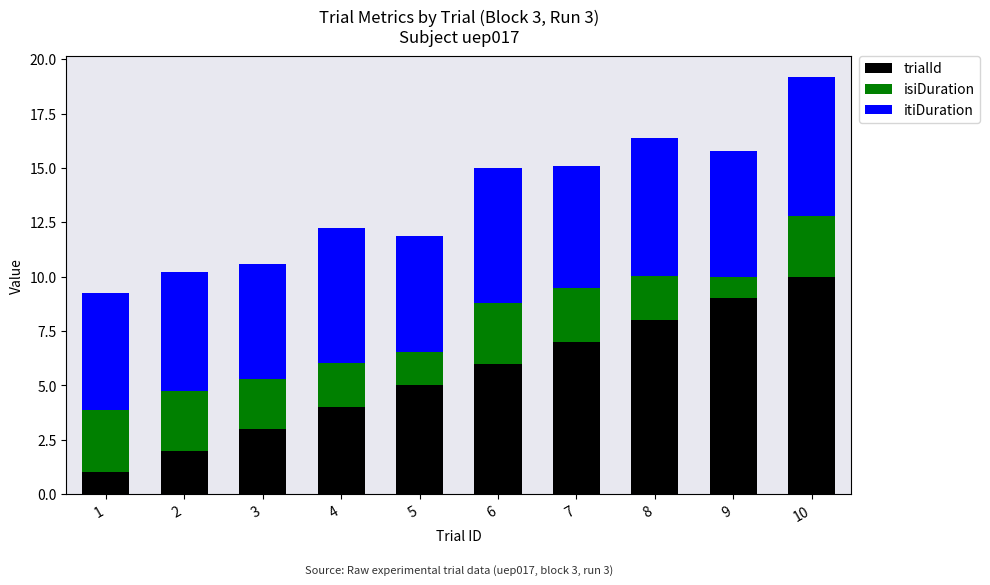

What is the lowest value of the trialId series?

1.0